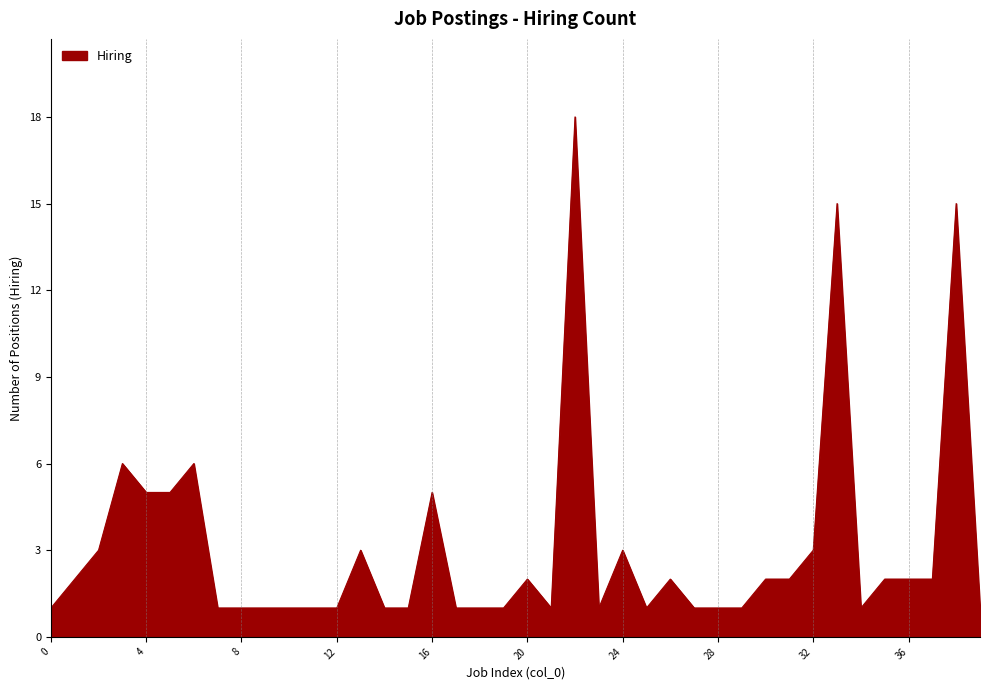

What is the greatest value displayed?

18